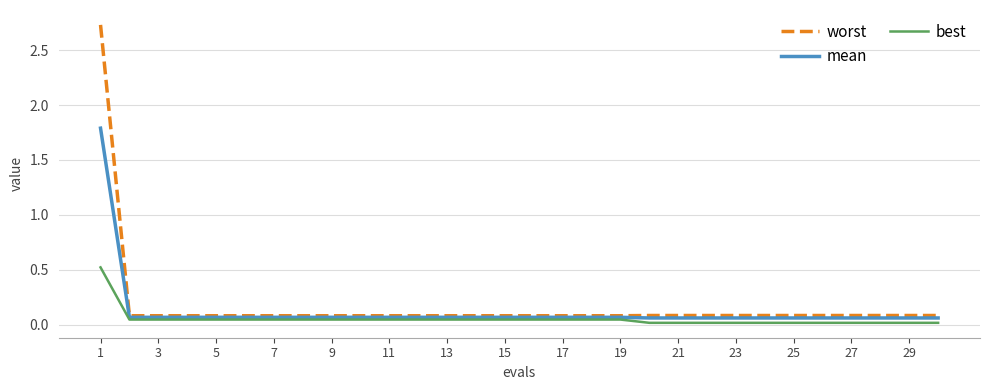

List the series in order of their peak value, highest first.

worst, mean, best